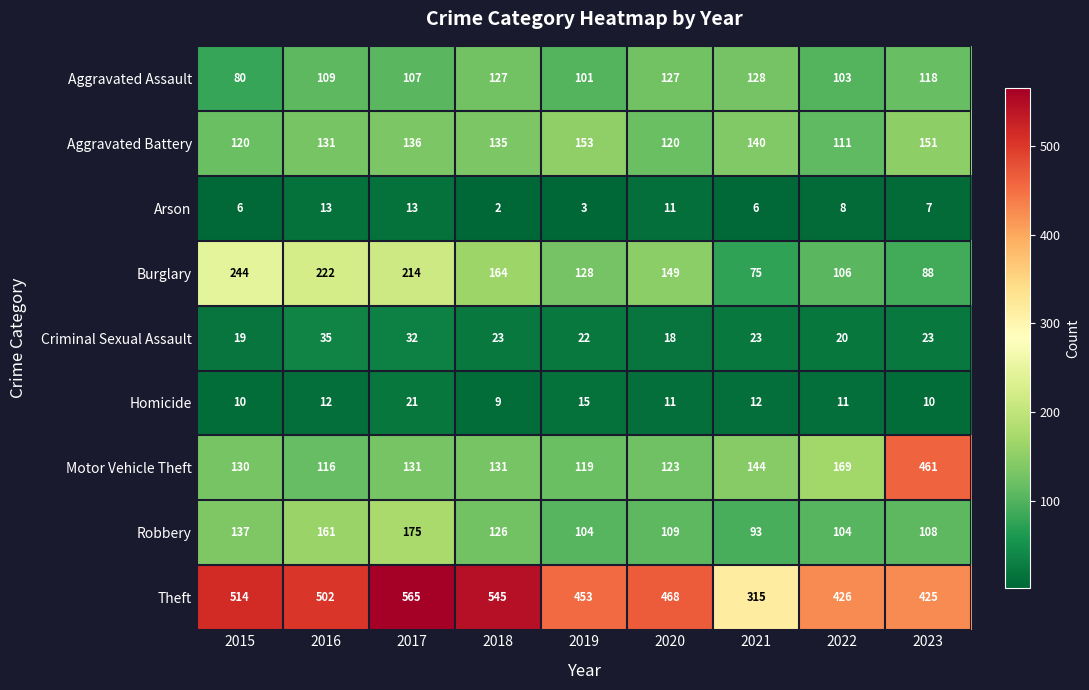

Where is Aggravated Assault nearest to the value 104?

2022